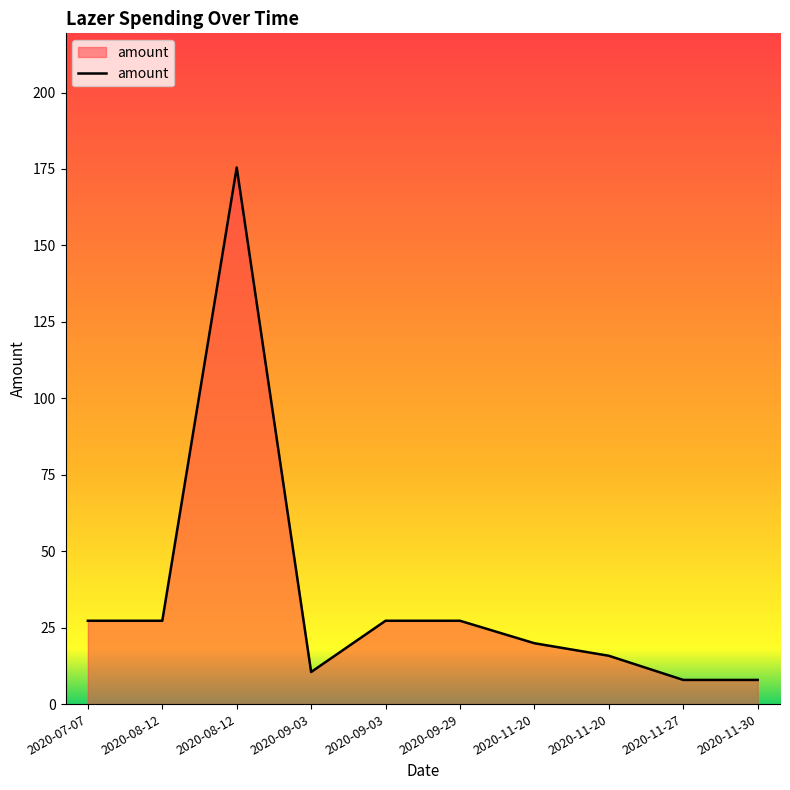

How many interior local peaks (higher than both neighbors) does the data have?

1